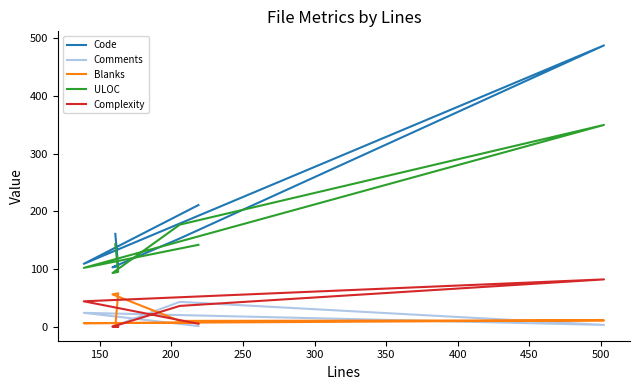

Which series has the widest spread of values?

Code